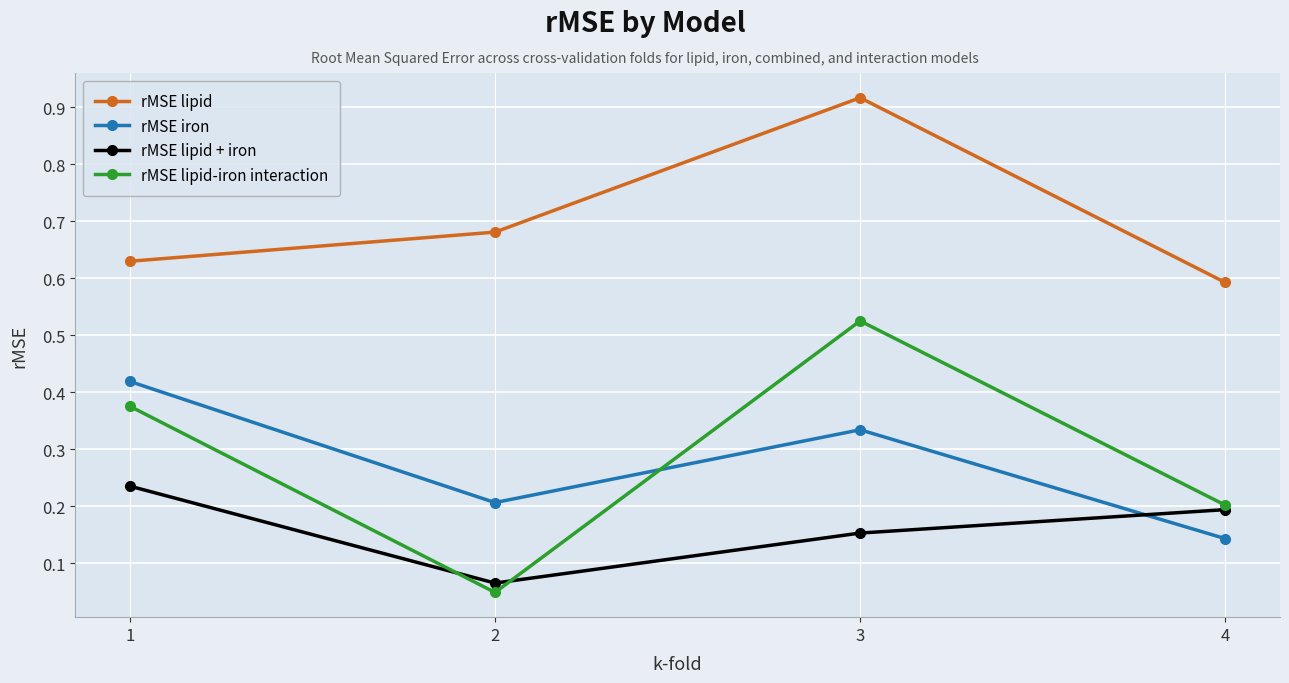

Is the value of rMSE iron at 3 greater than the value of rMSE lipid at 3?

No